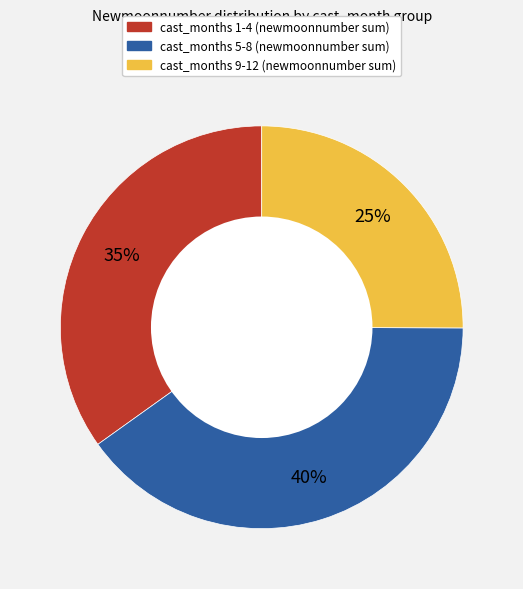

Is there any slice that represents more than half of the pie?

No